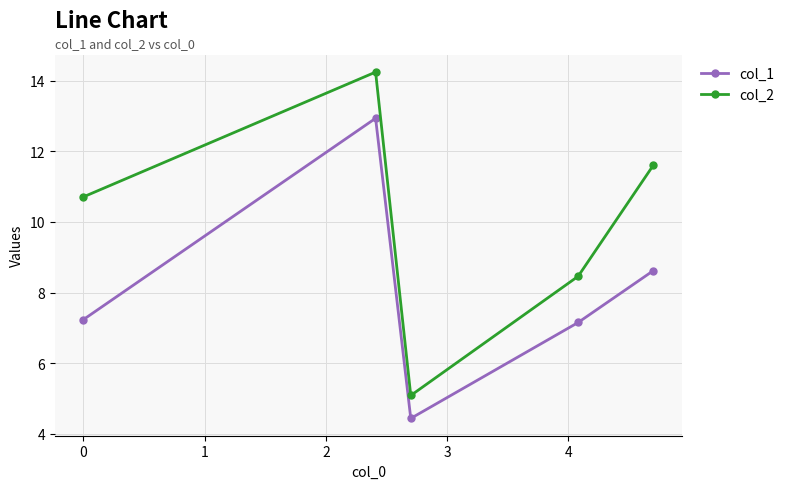

Which series has the largest range (max minus min)?

col_2